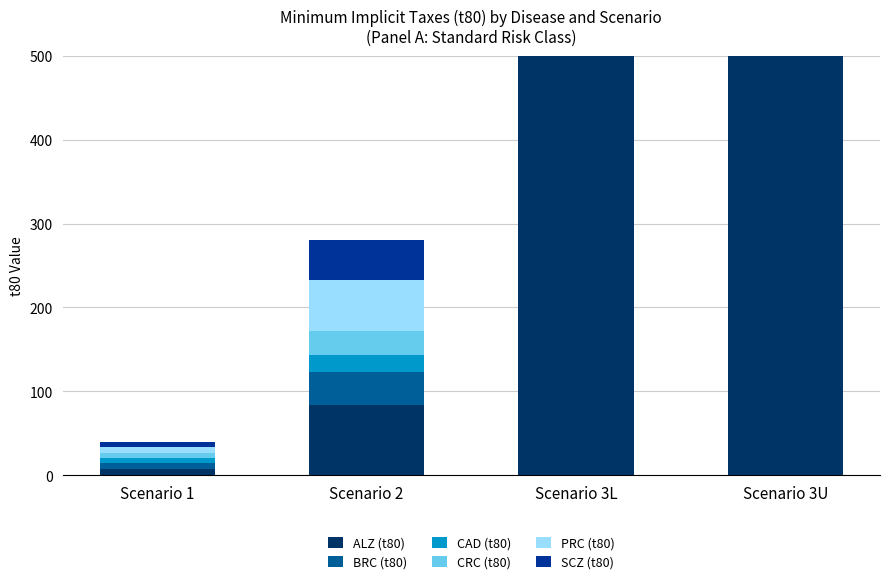

List the series in order of their peak value, lowest first.

BRC (t80), CAD (t80), CRC (t80), PRC (t80), ALZ (t80), SCZ (t80)